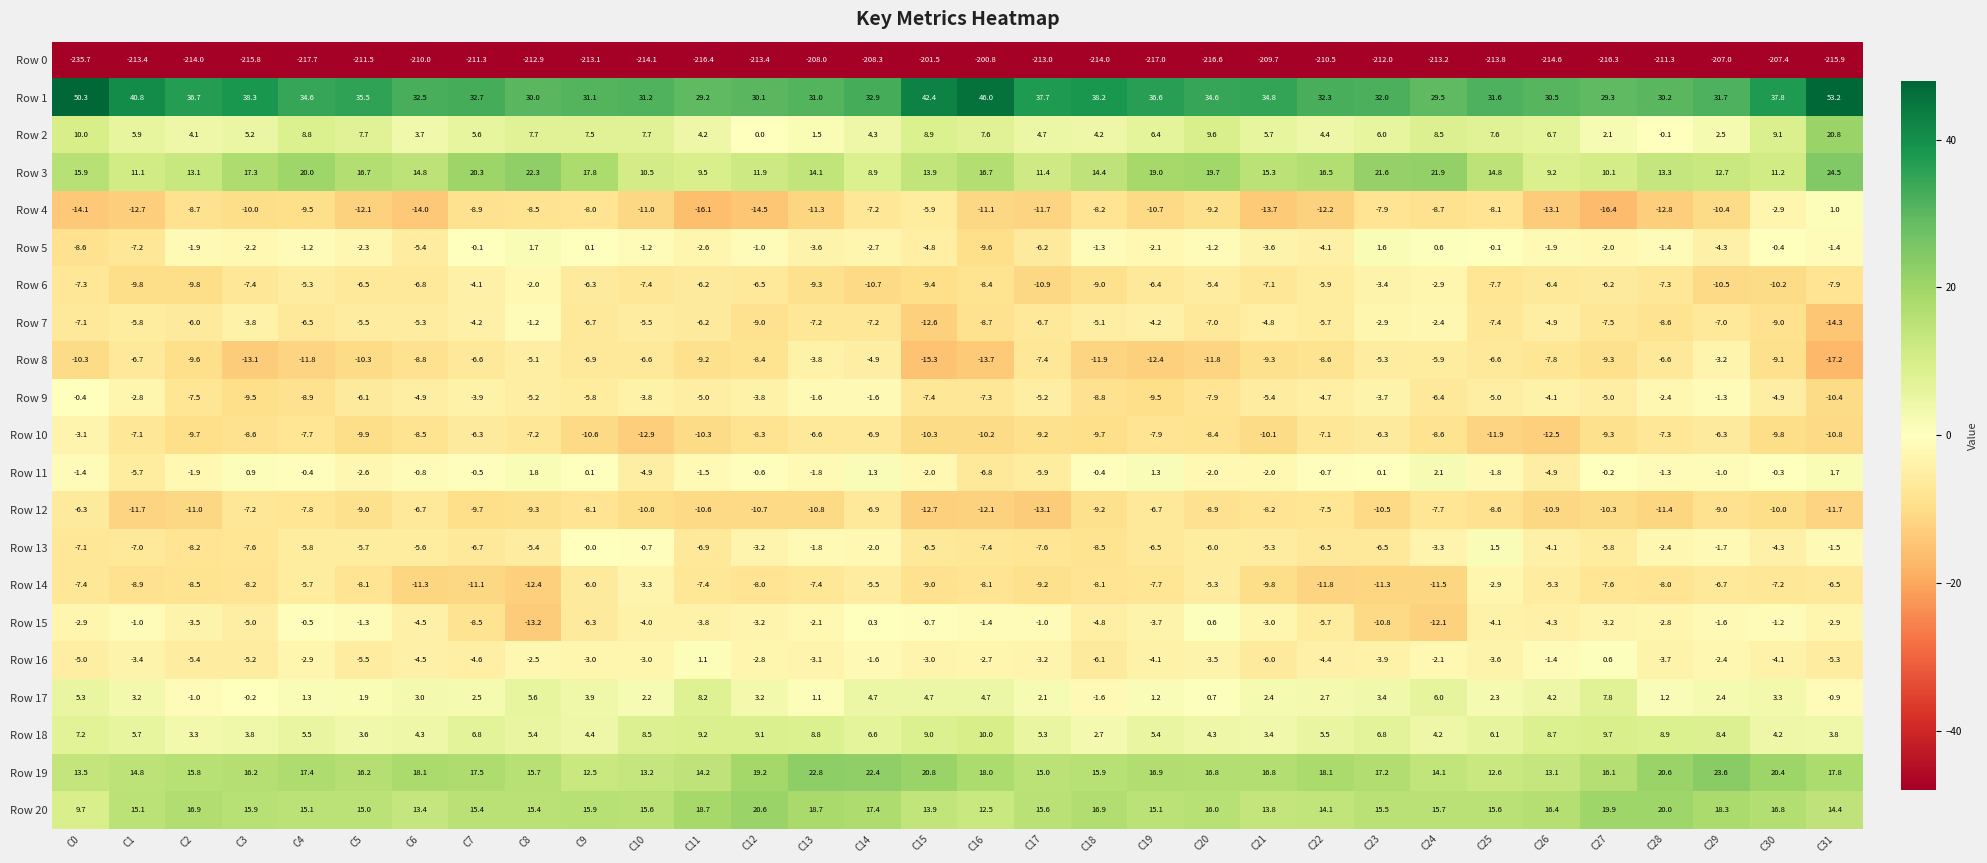

Which series has the largest total across all categories?

Row 1